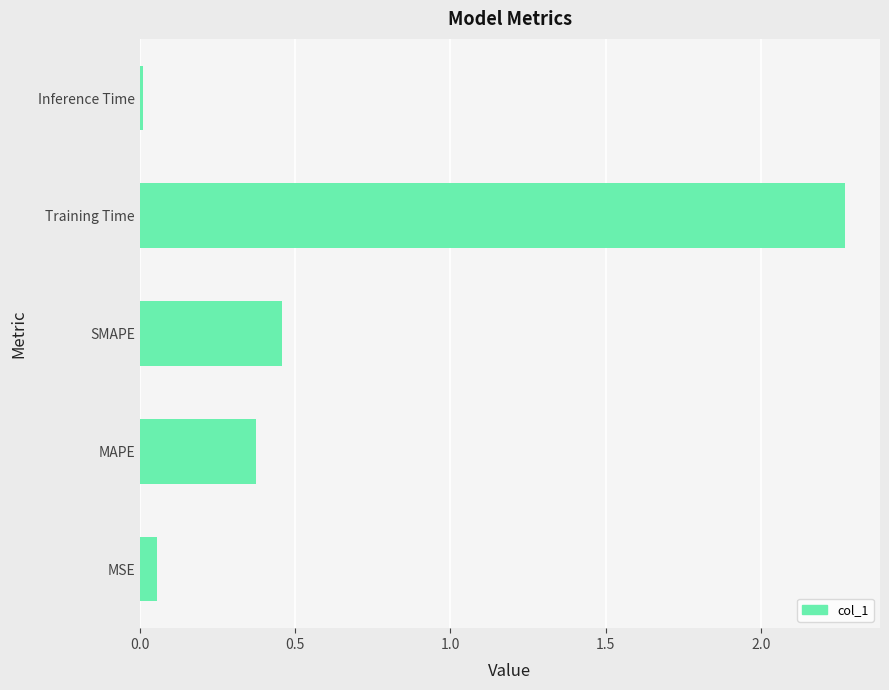

What is the change in value from SMAPE to Training Time?

+1.8